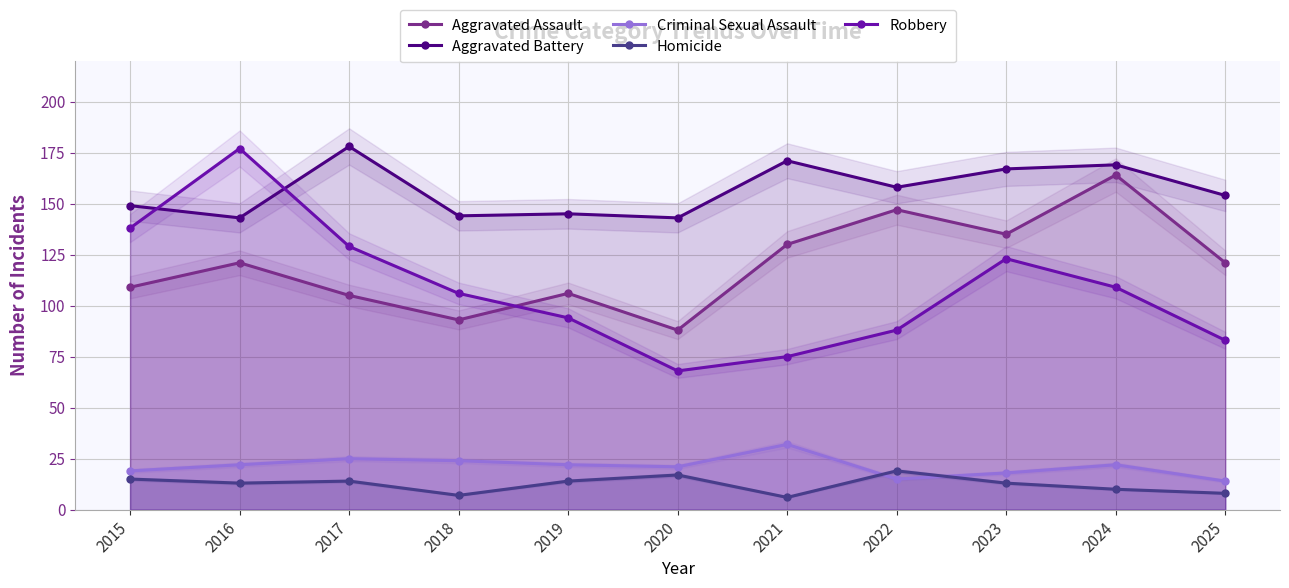

Where is the first local minimum for Aggravated Assault?

2018